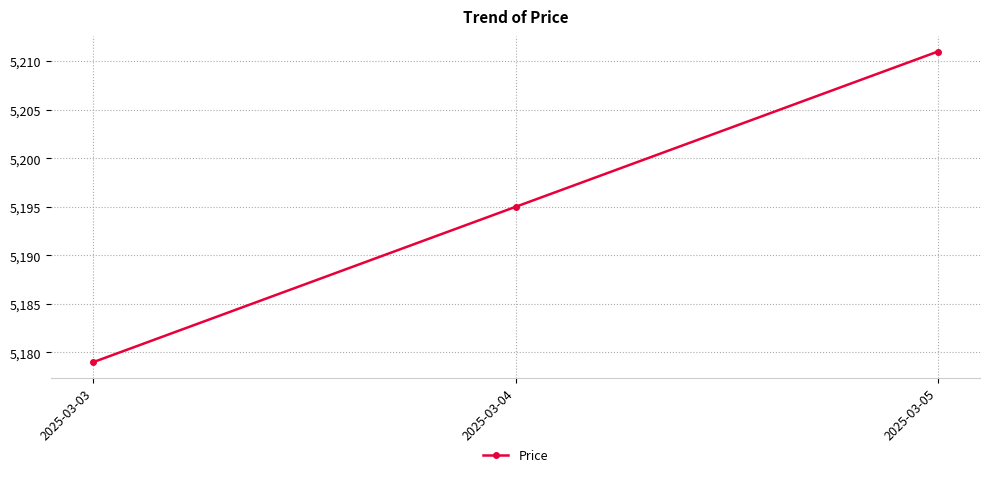

Reading left to right, list all the values displayed in this chart.

5179	5195	5211